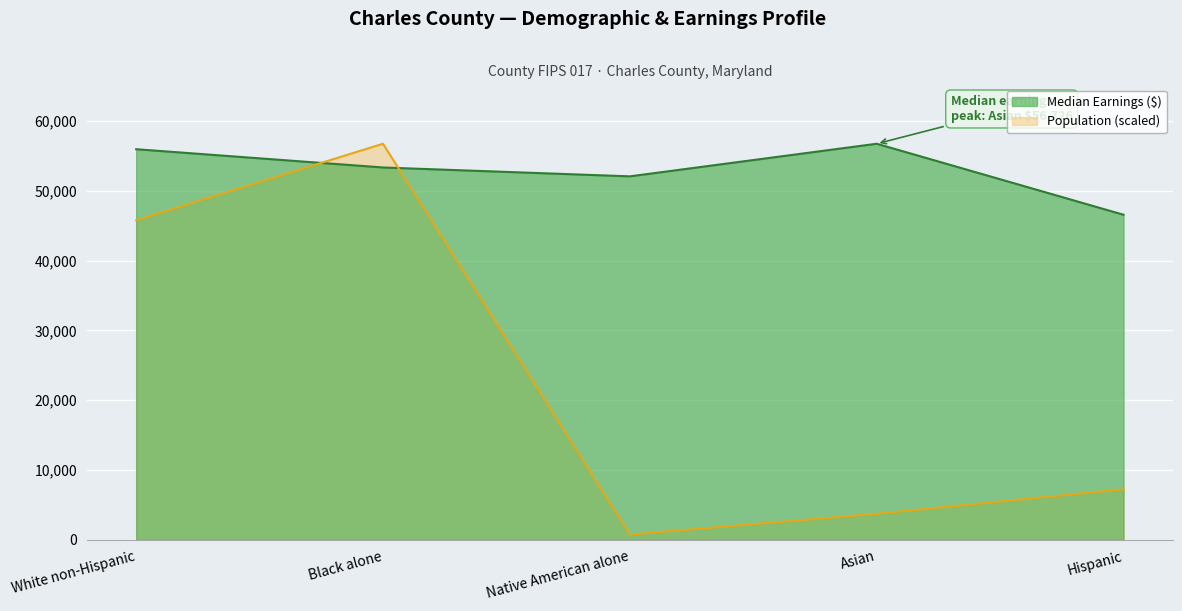

What is the total value across all series at Black alone?

110053.0